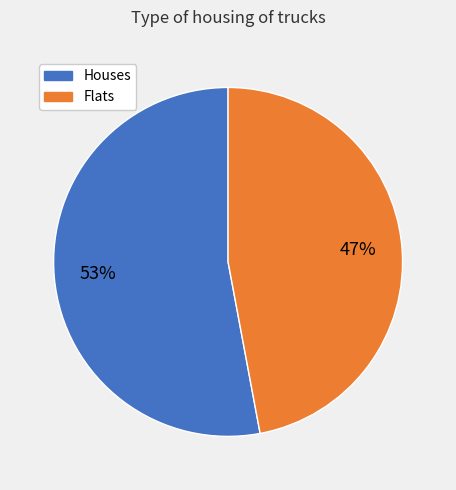

Is there any slice that represents more than half of the pie?

Yes